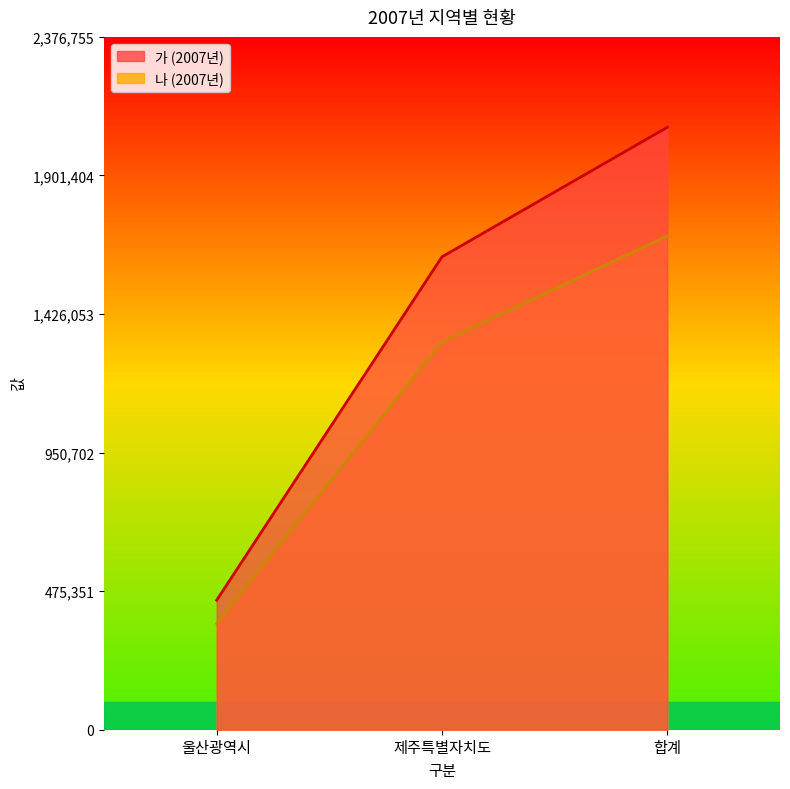

Is it true that 나 equals 180478 at 울산광역시?

False